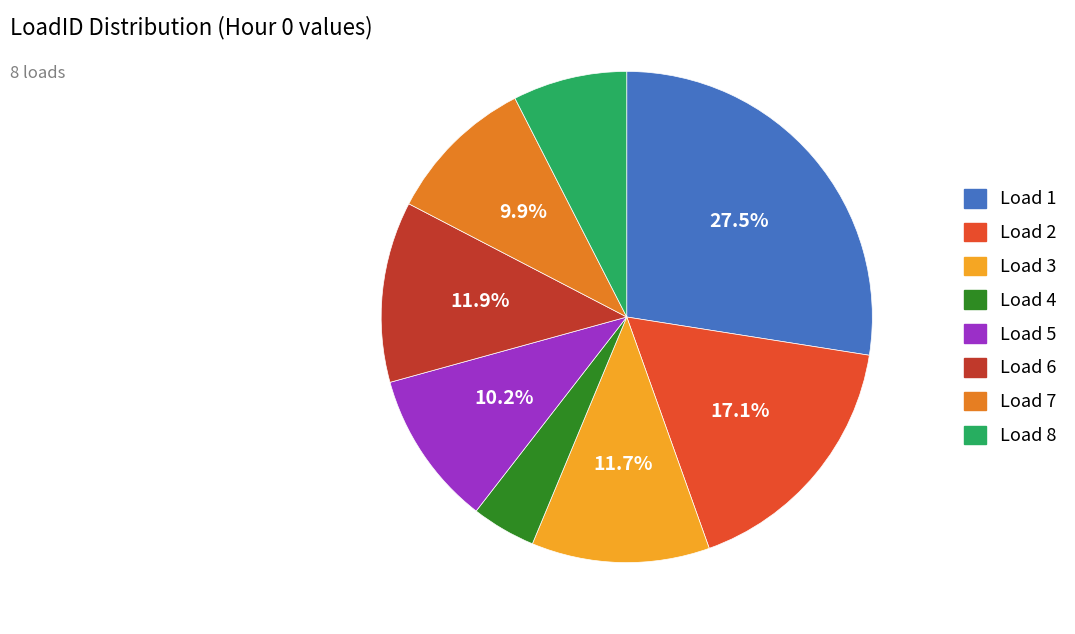

Is there any slice that represents more than half of the pie?

No